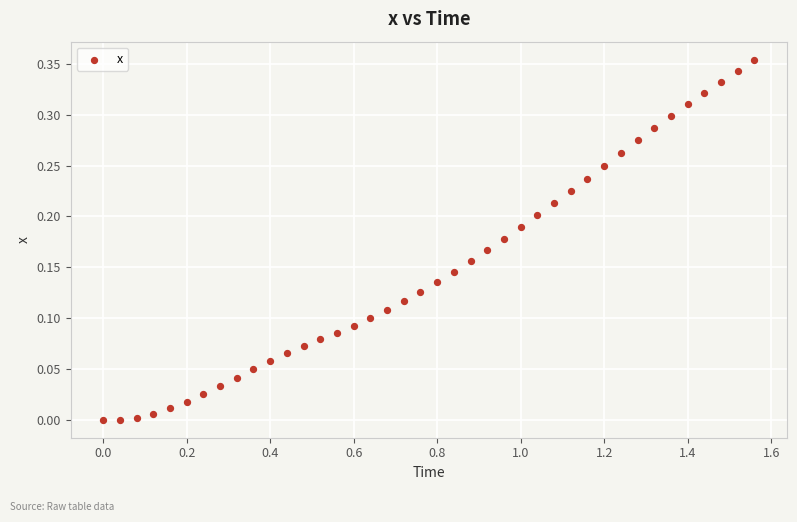

What is the range of X values (max minus min)?

1.6